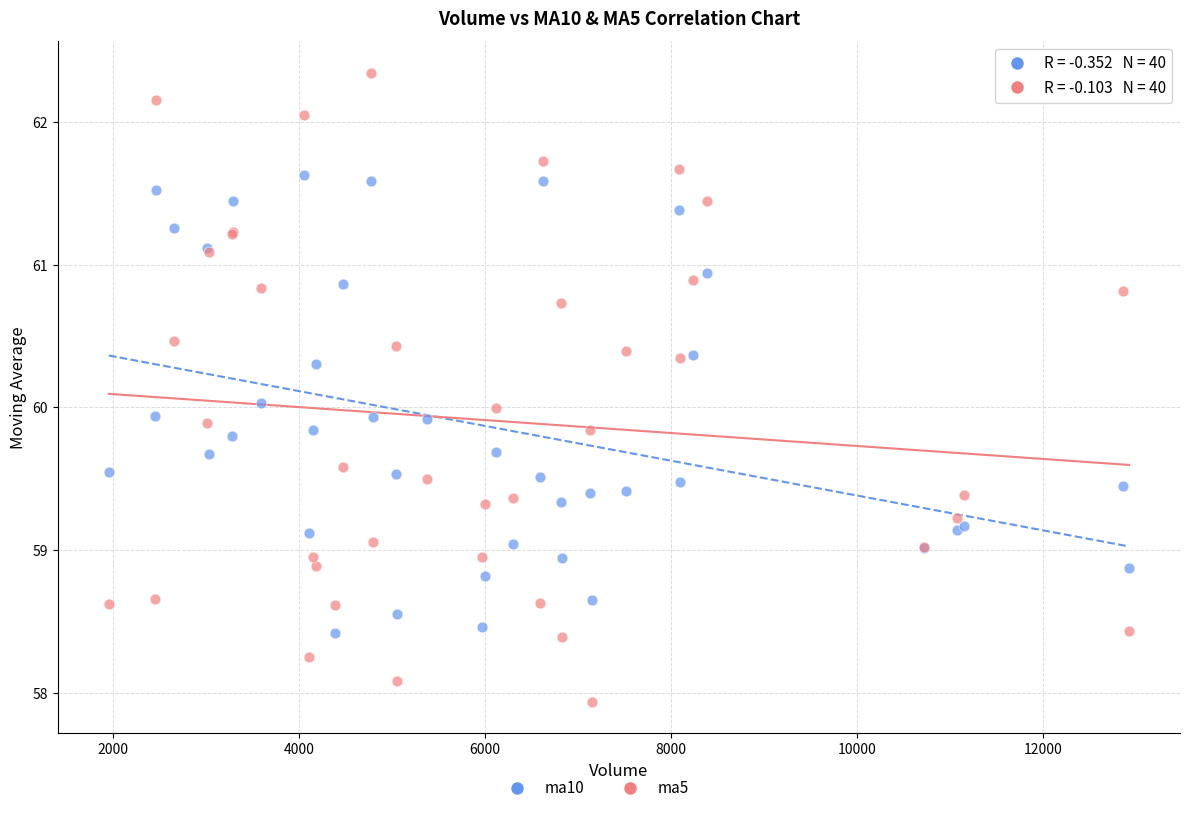

Which series has the largest Y range (max minus min)?

ma5